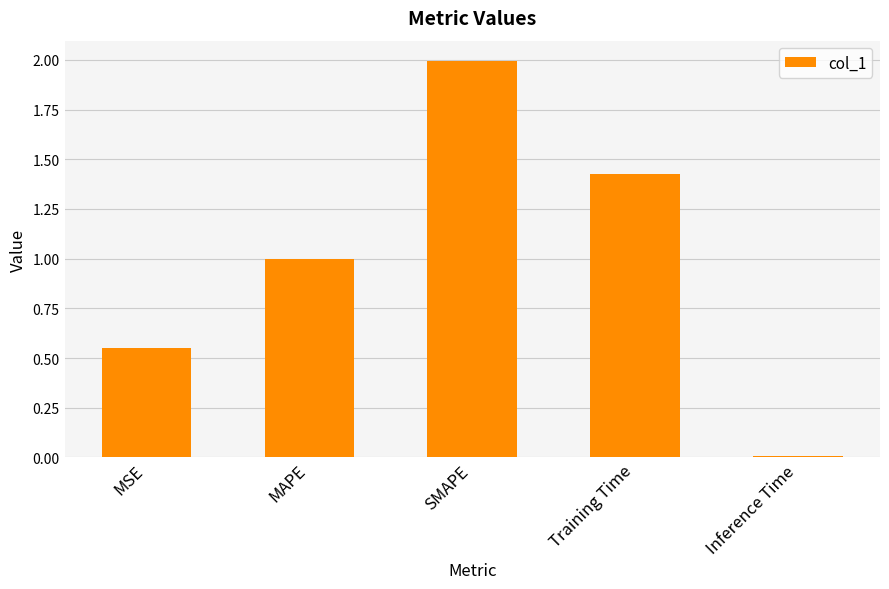

List the labels in order of value, largest first.

SMAPE, Training Time, MAPE, MSE, Inference Time